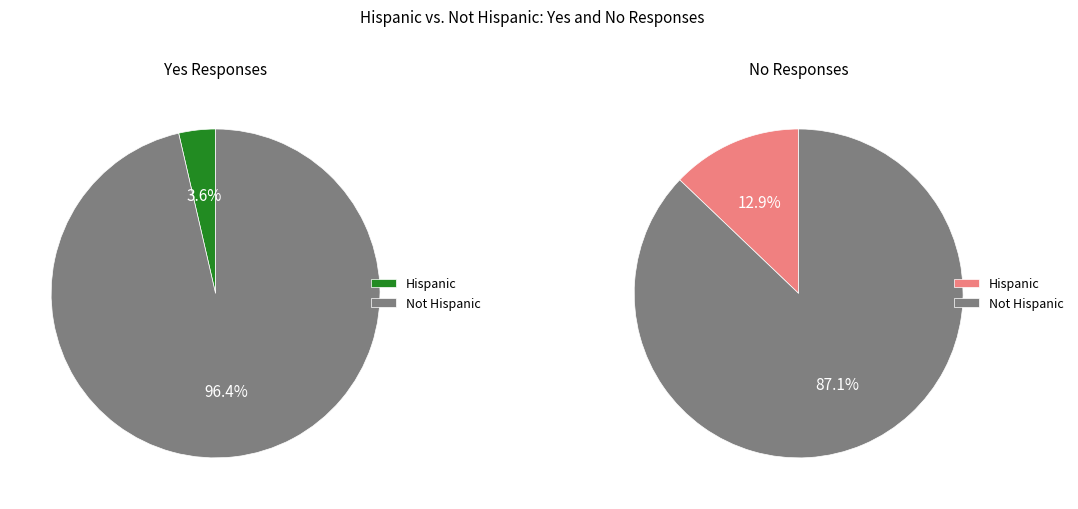

Rank the categories by No value from lowest to highest.

Hispanic, Not Hispanic